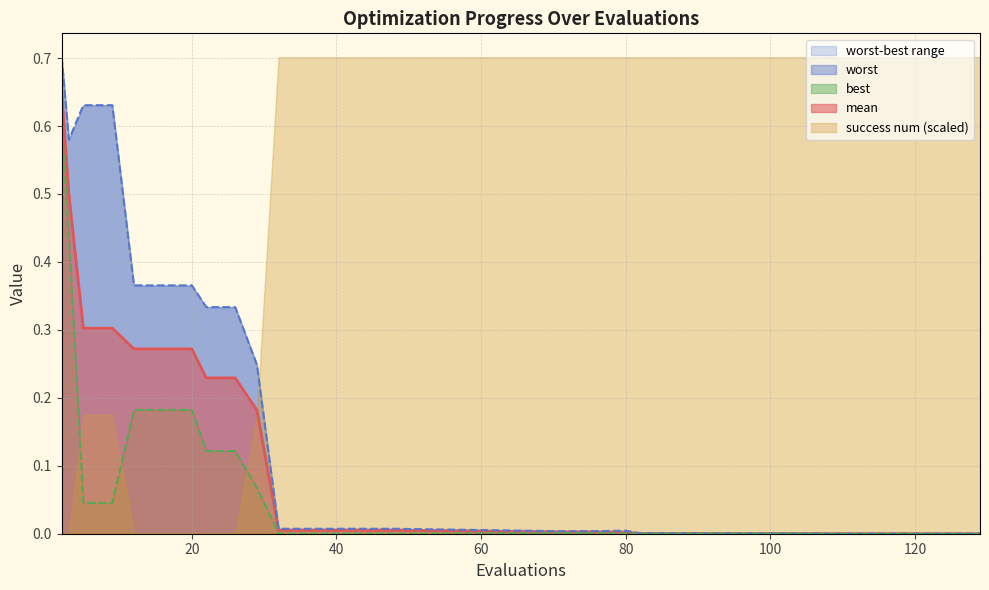

True or false: best and mean cross at least once.

False